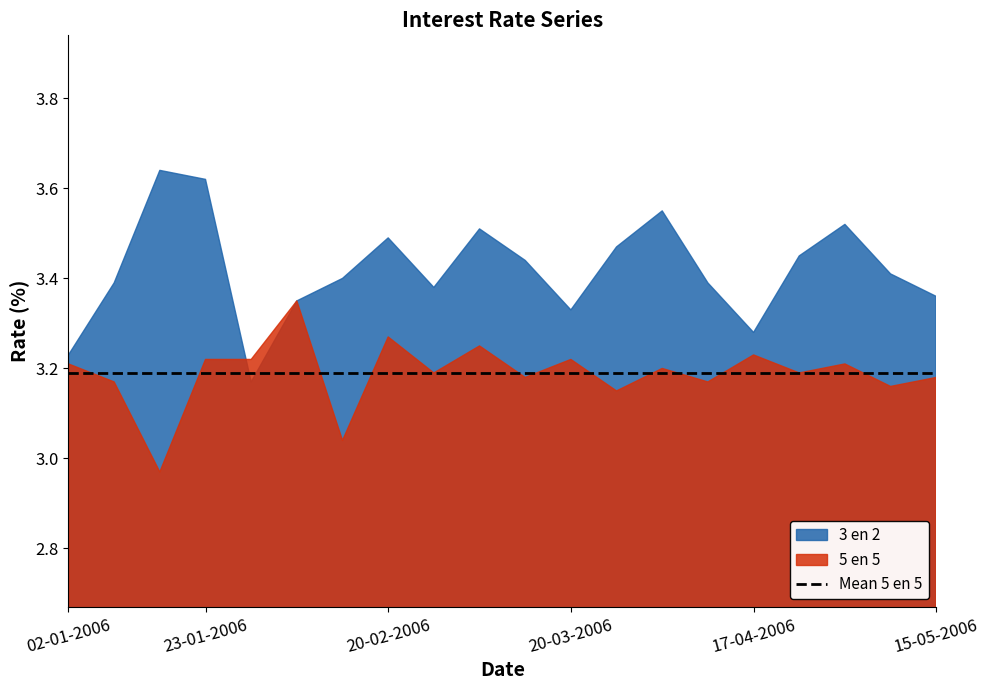

What is the total value across all series at 13-03-2006?

6.6